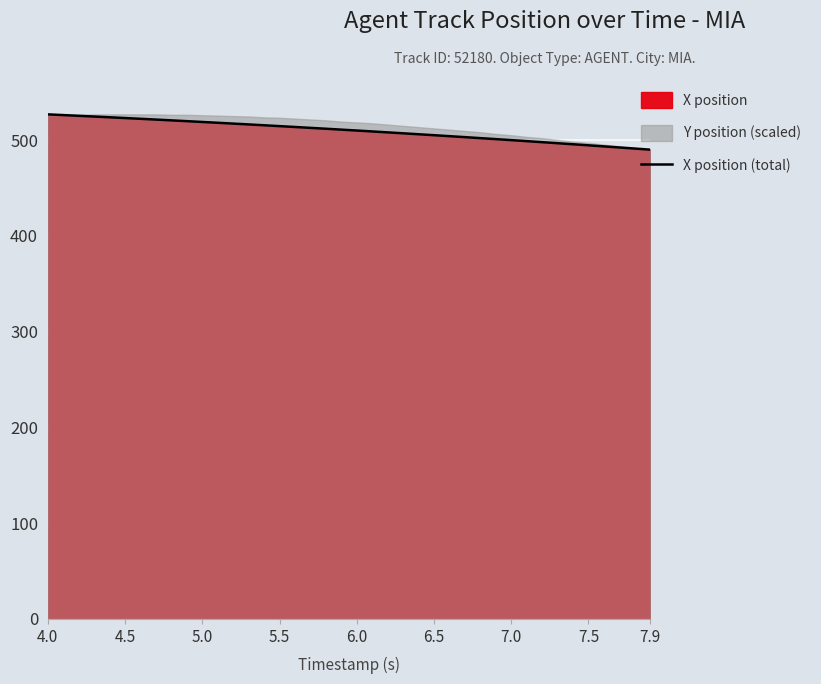

What is the maximum value for X position (total)?

527.0